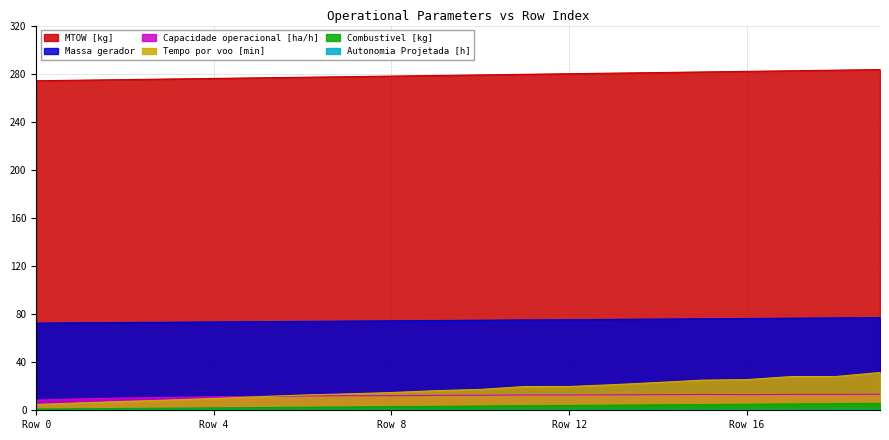

At which category is the sum across all series the highest?

19